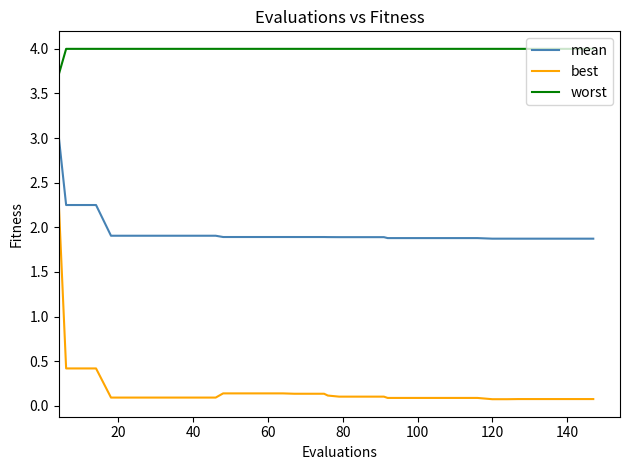

Which series has the widest spread of values?

best